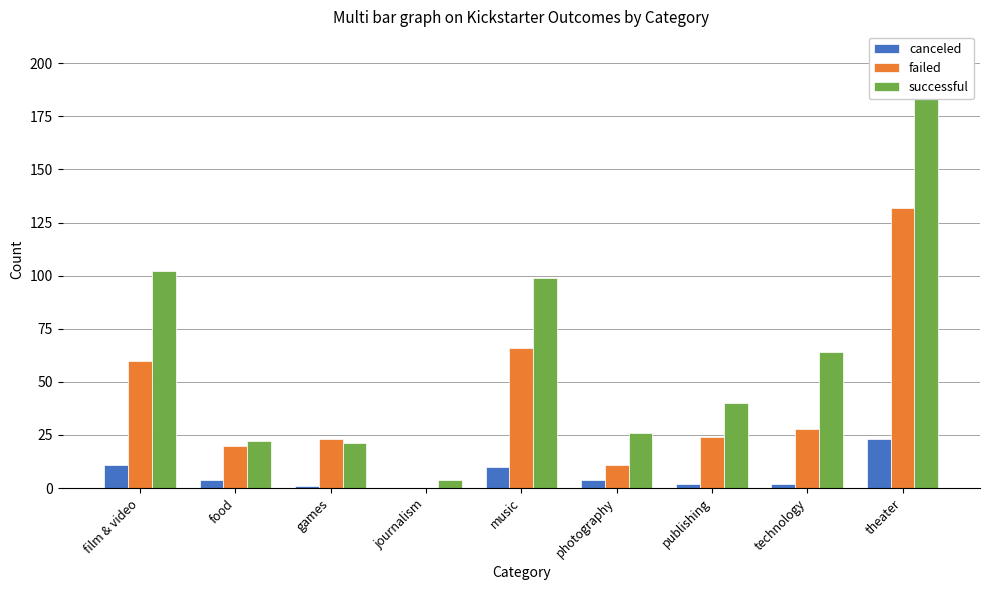

Rank the series by their average value, from highest to lowest.

successful, failed, canceled